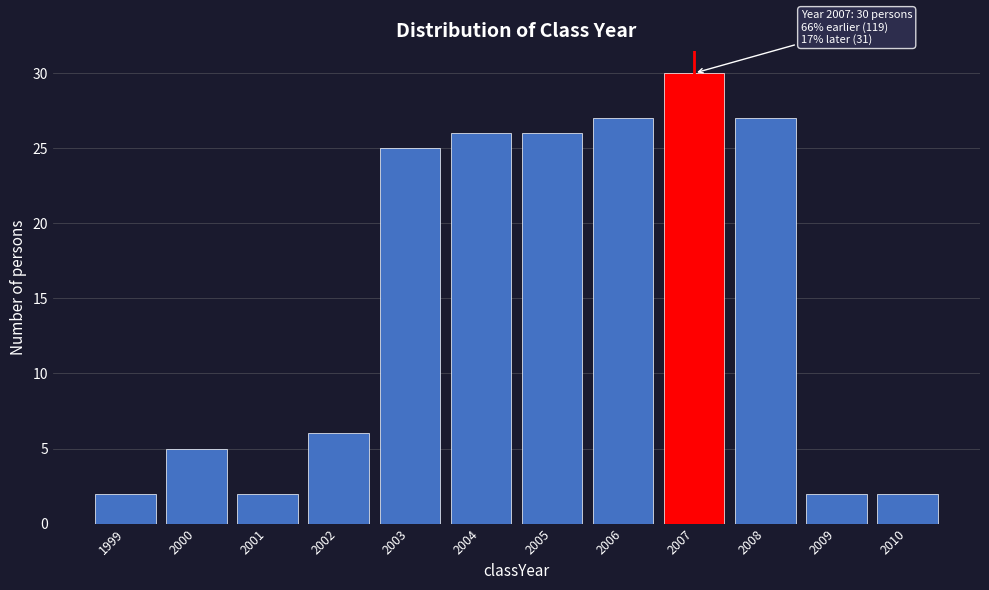

Over which range of the x-axis is the bar tallest?

2006.5 to 2007.5